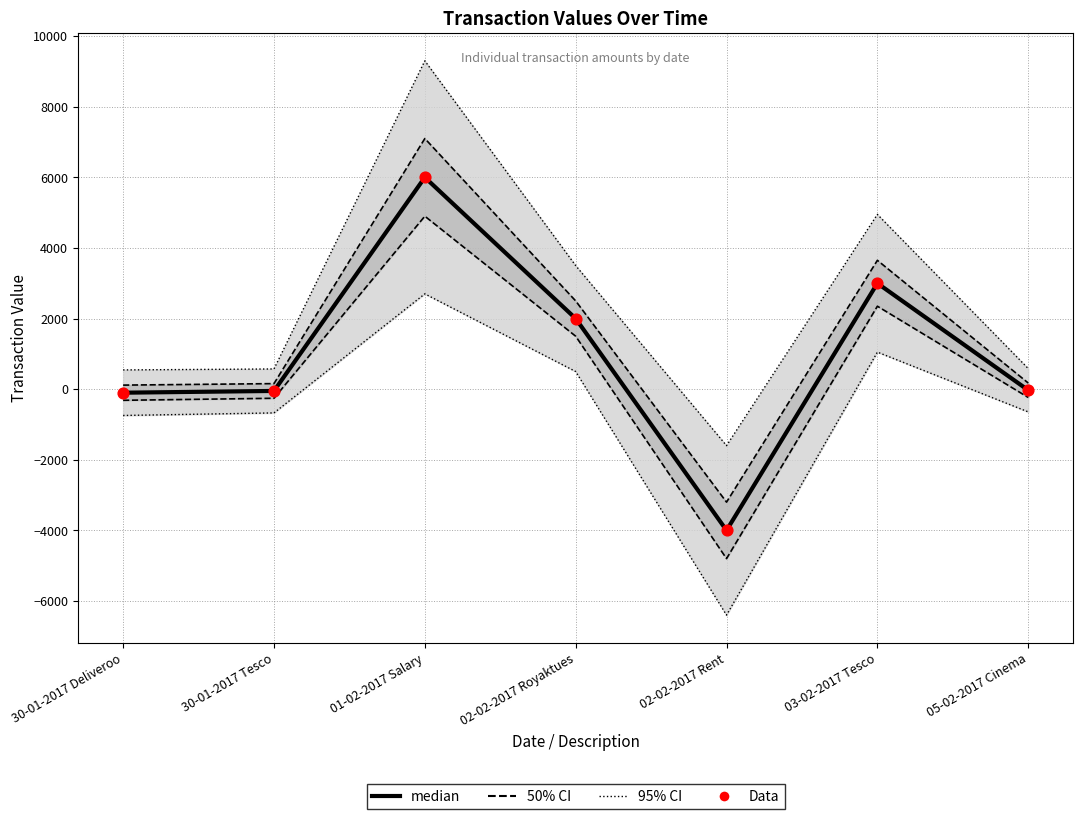

What is the total value across all series at 02-02-2017 Rent?

-8000